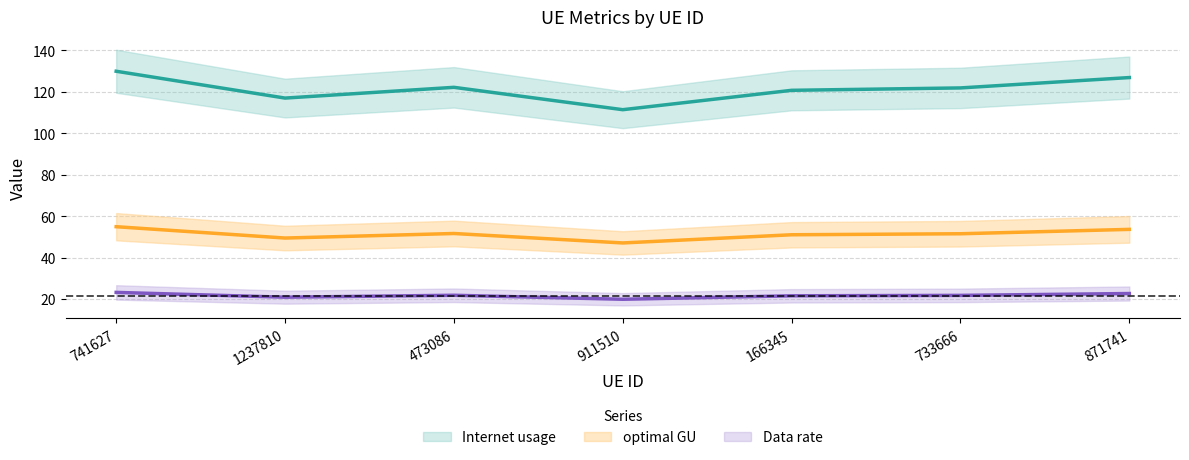

Which series changed the most between 733666 and 871741?

Internet usage